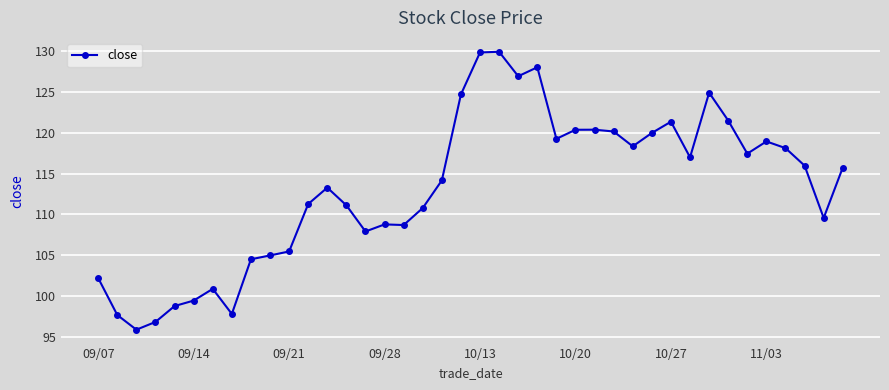

What is the difference between the maximum and minimum values?

34.1